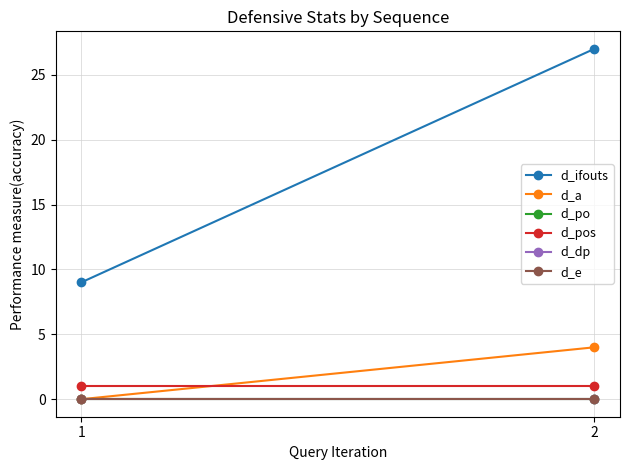

Which series changed the most between 1 and 2?

d_ifouts